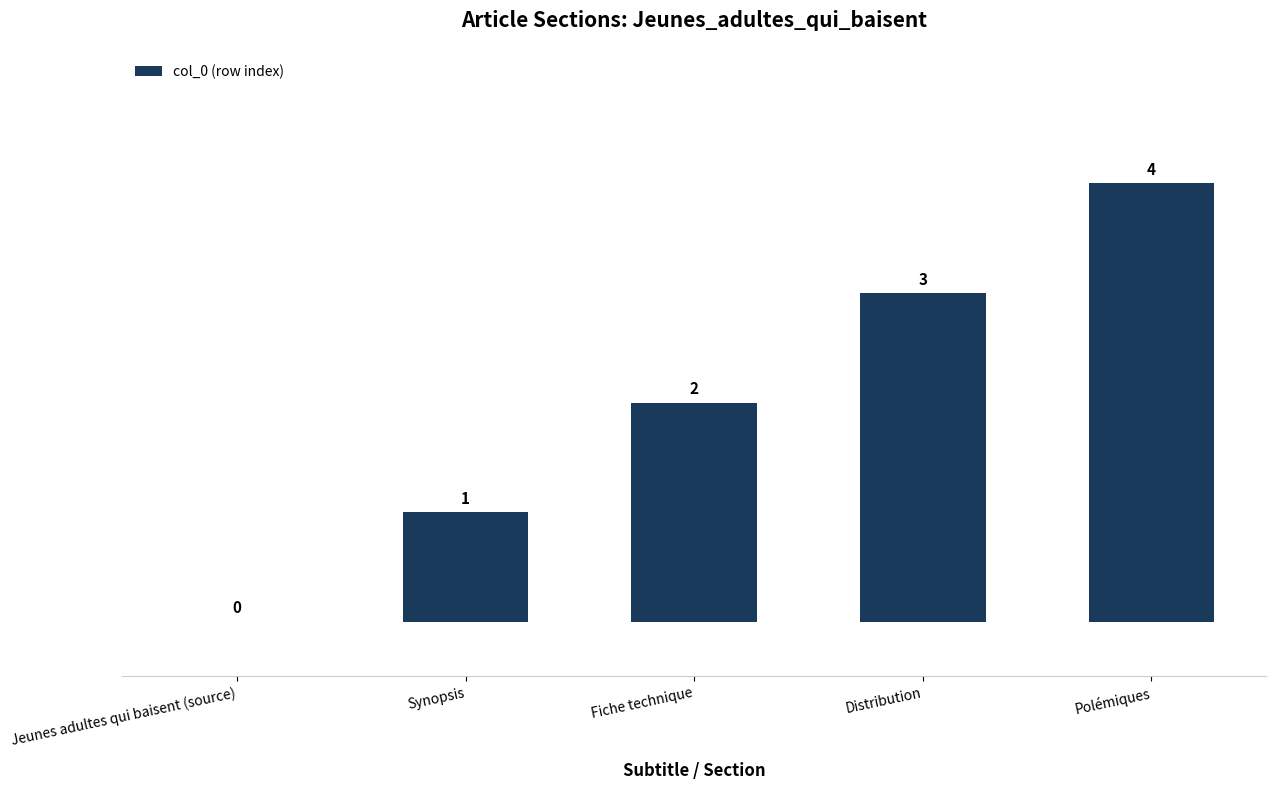

The value at Fiche technique is 3. True or false?

False